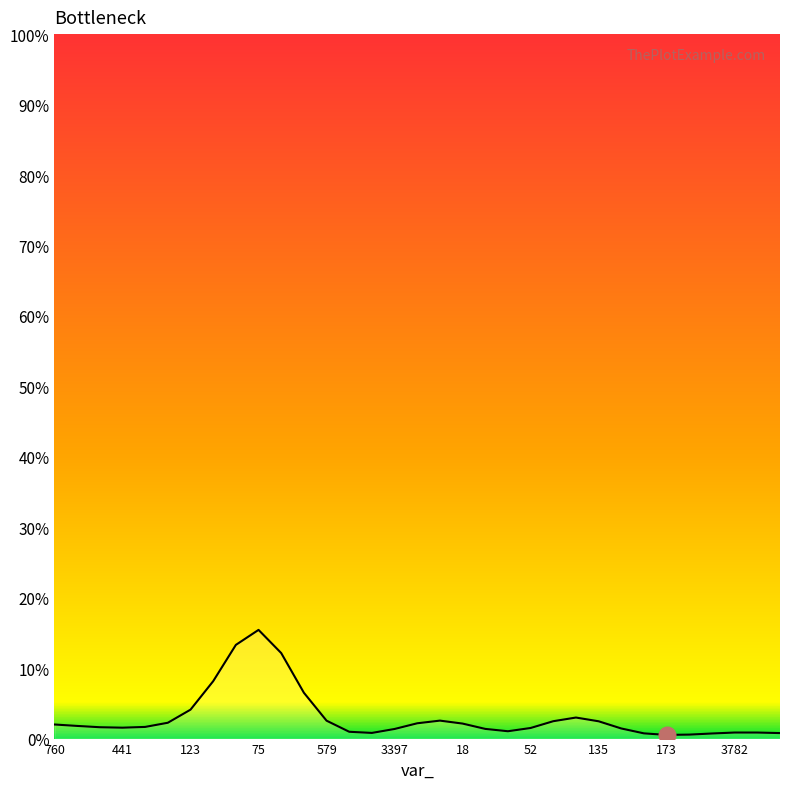

How many distinct data groups are displayed?

1